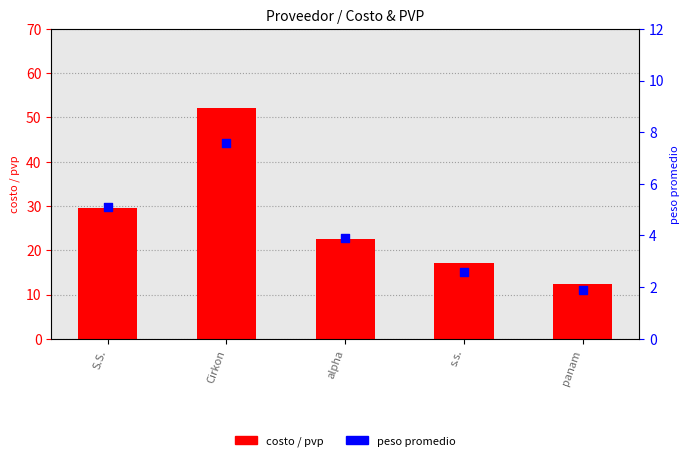

Which series contains the lowest Y value?

peso promedio